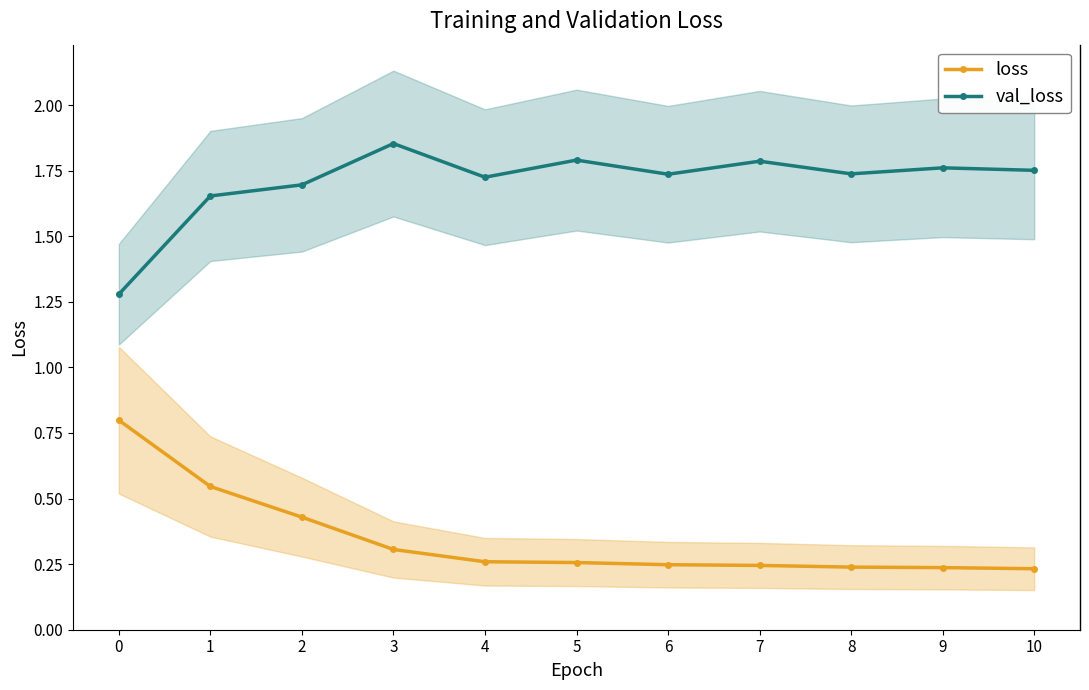

Between 10 and 8, which is larger?

8